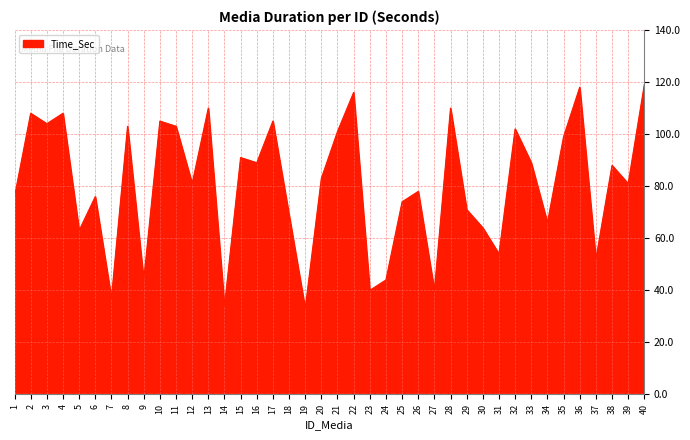

What is the approximate value at 39, to the nearest 10?

80